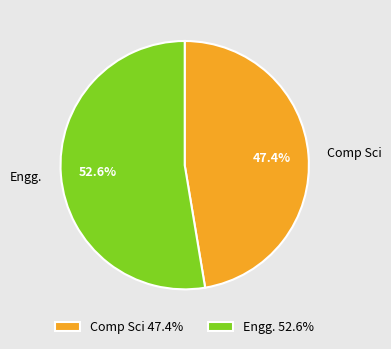

Rank the categories by value from highest to lowest.

Engg., Comp Sci